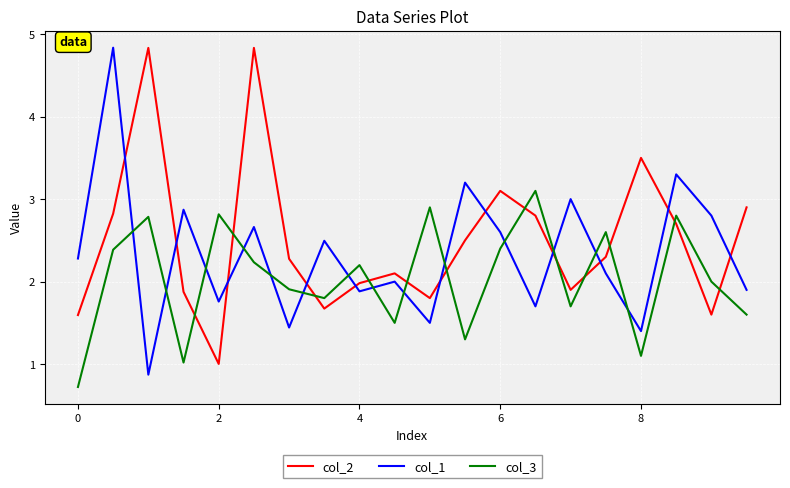

Which series ends up on top after the final intersection of col_1 and col_3?

col_1